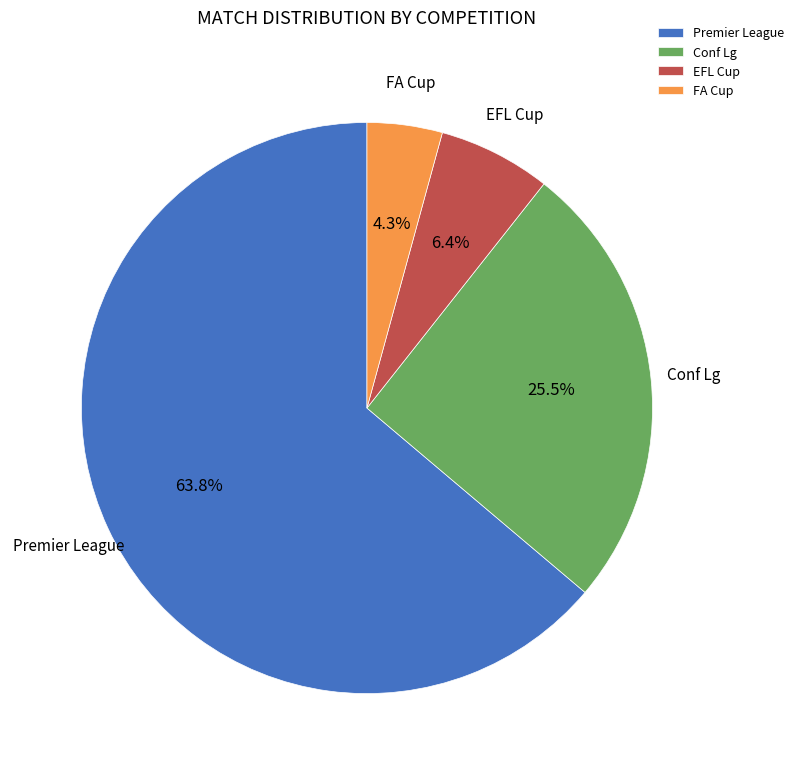

True or false: Conf Lg accounts for 31% of the total.

False